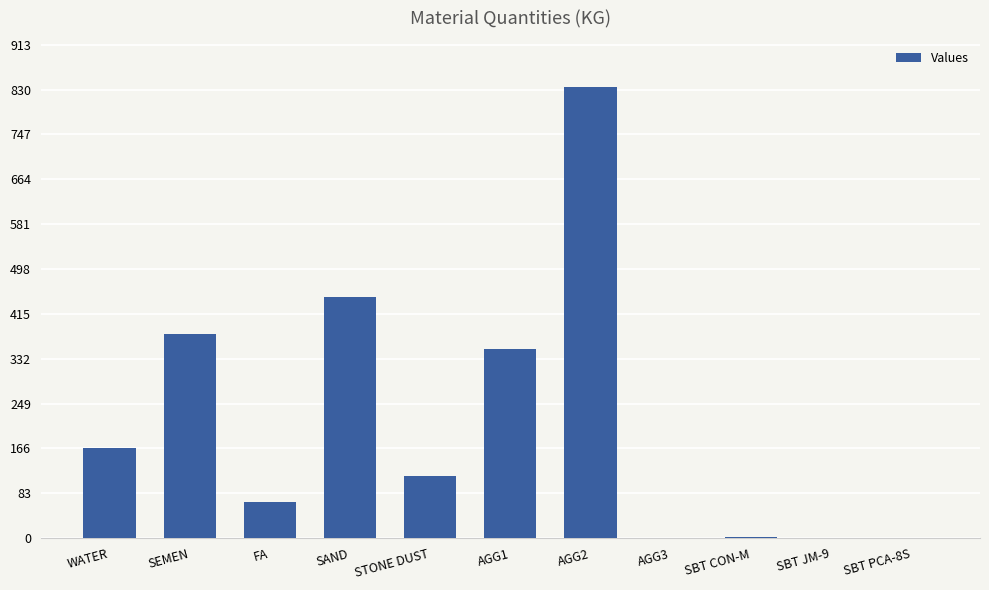

Between SBT CON-M and STONE DUST, which is larger?

STONE DUST